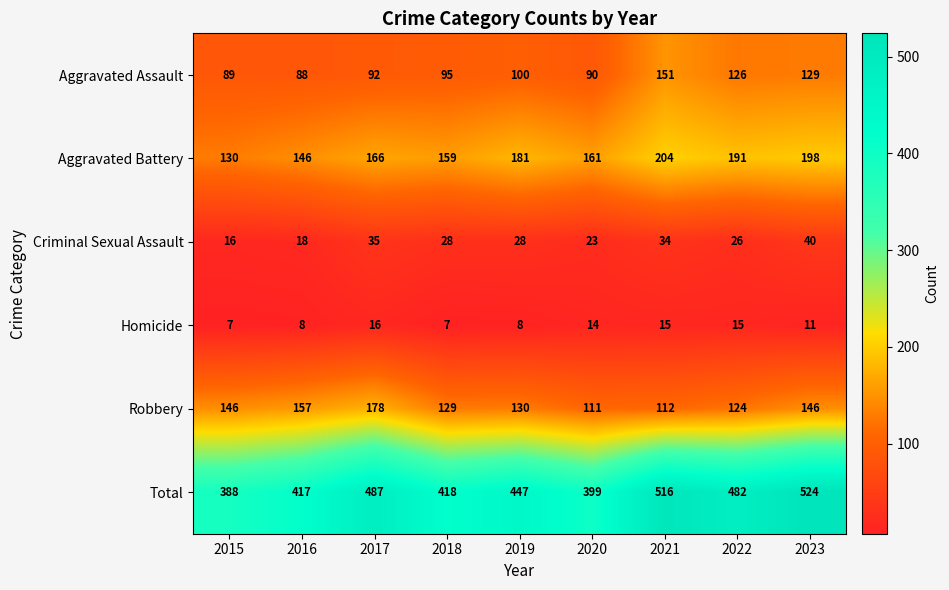

Read the Homicide value at 2016.

8